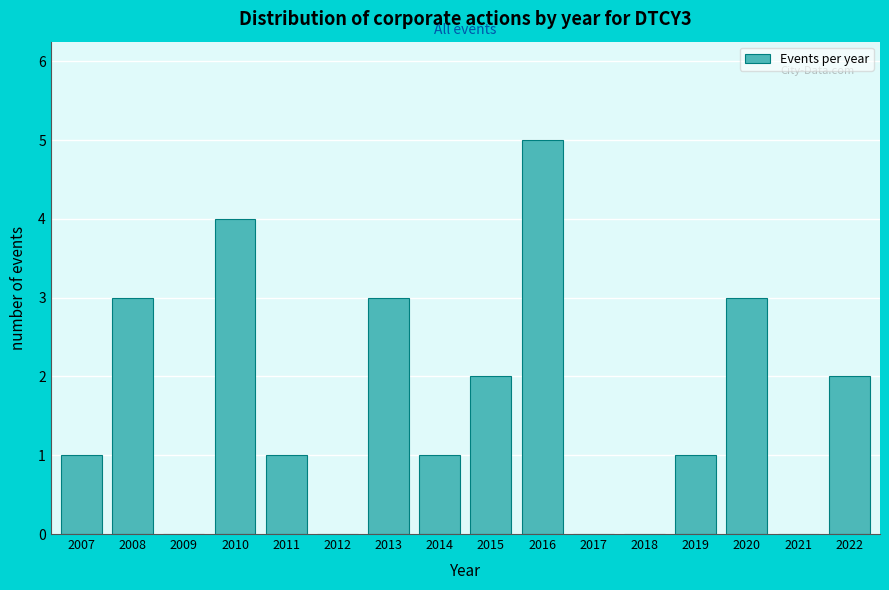

Reading left to right, list all the values displayed in this chart.

2007=1	2008=3	2009=0	2010=4	2011=1	2012=0	2013=3	2014=1	2015=2	2016=5	2017=0	2018=0	2019=1	2020=3	2021=0	2022=2